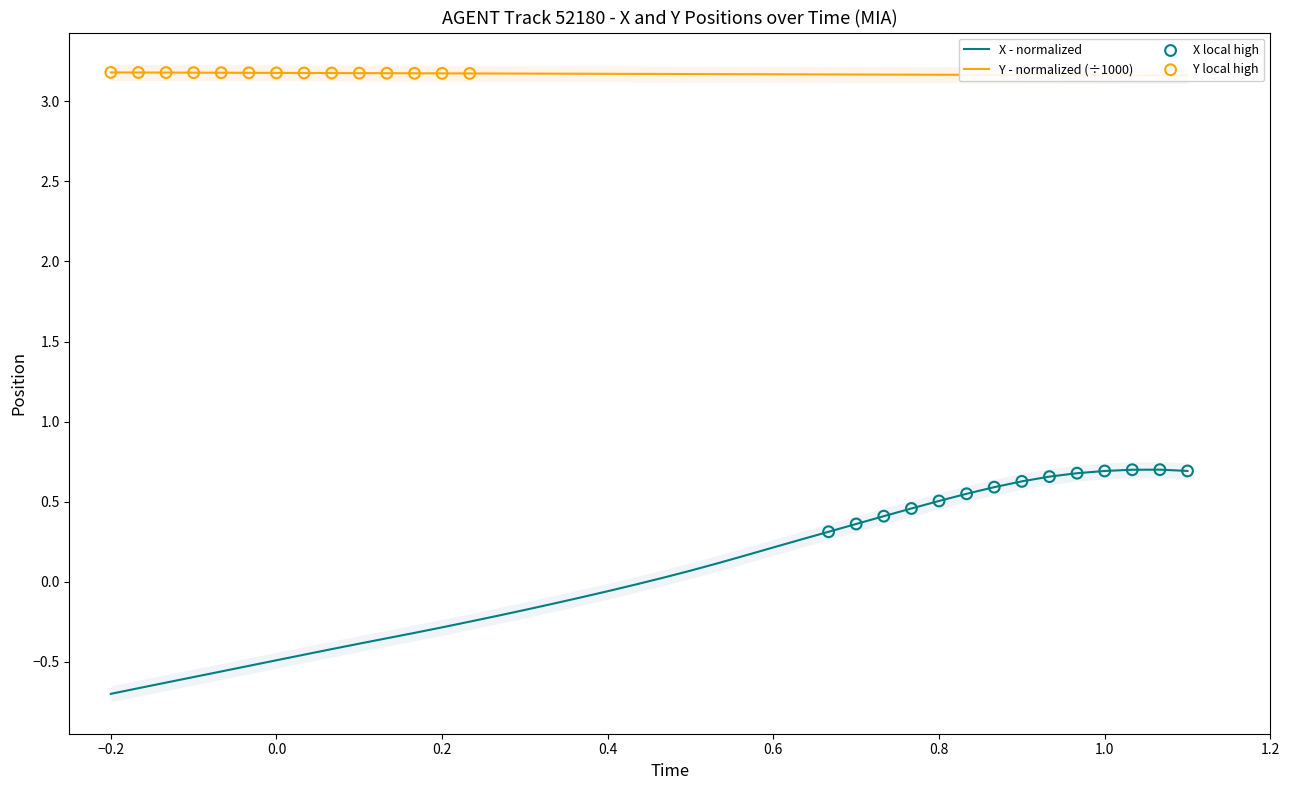

At how many categories does at least one series exceed 1?

40